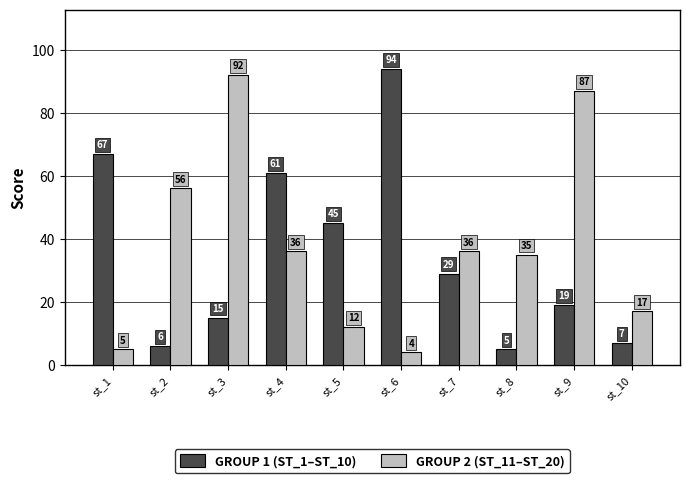

What is the total value across all series at st_7?

65